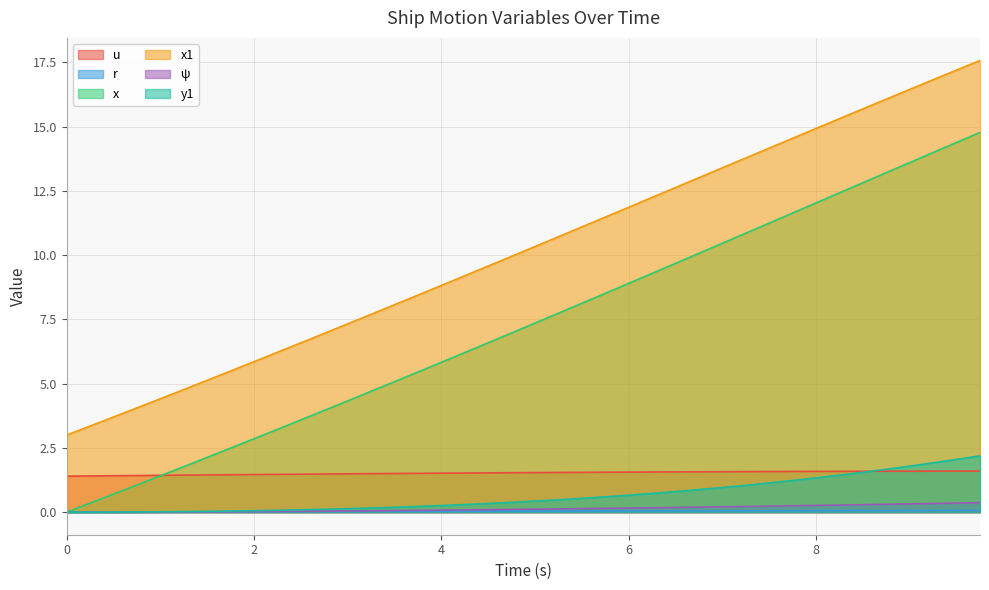

Rank the series at 3.25 from highest to lowest value.

x1, x, u, y1, psi, r